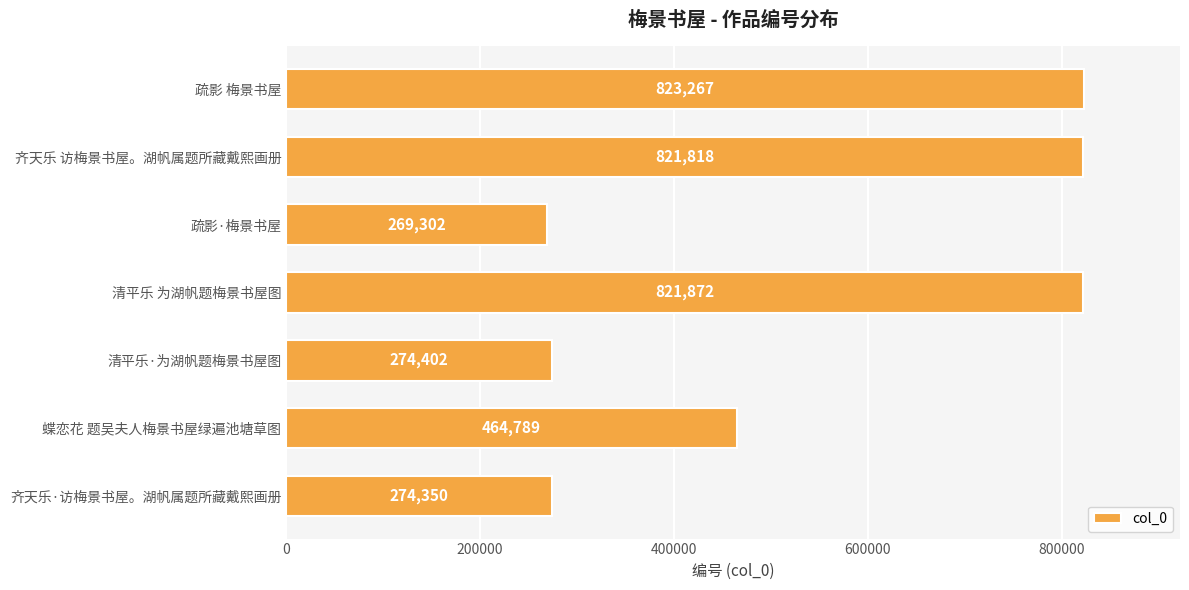

Reading top to bottom, what are all the values shown in this chart?

疏影 梅景书屋=823267	齐天乐 访梅景书屋。湖帆属题所藏戴熙画册=821818	疏影·梅景书屋=269302	清平乐 为湖帆题梅景书屋图=821872	清平乐·为湖帆题梅景书屋图=274402	蝶恋花 题吴夫人梅景书屋绿遍池塘草图=464789	齐天乐·访梅景书屋。湖帆属题所藏戴熙画册=274350